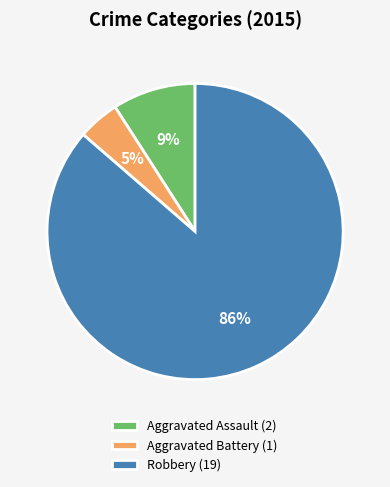

True or false: Aggravated Assault (2) accounts for 1% of the total.

False